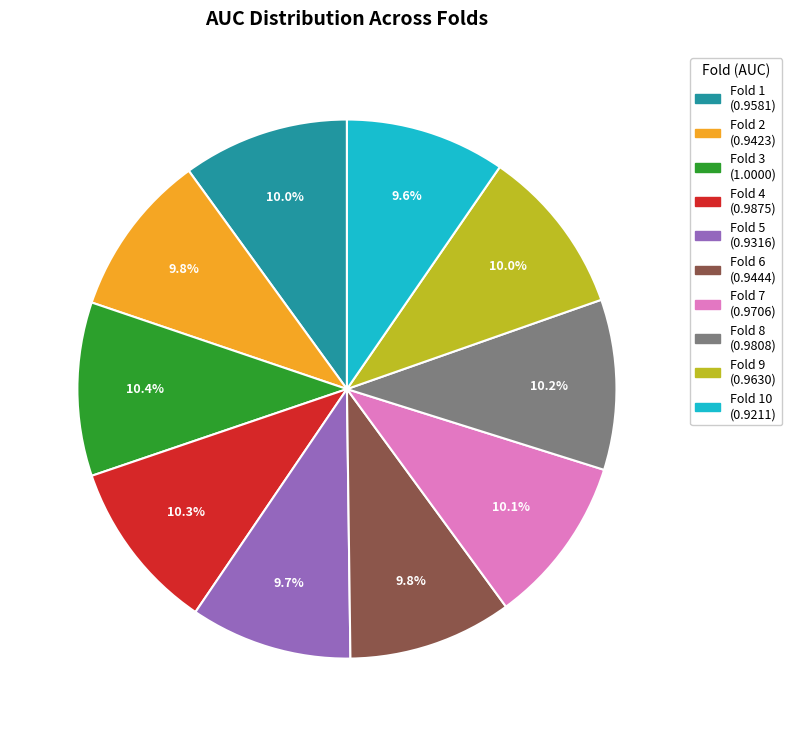

Is there a majority slice in this chart?

No